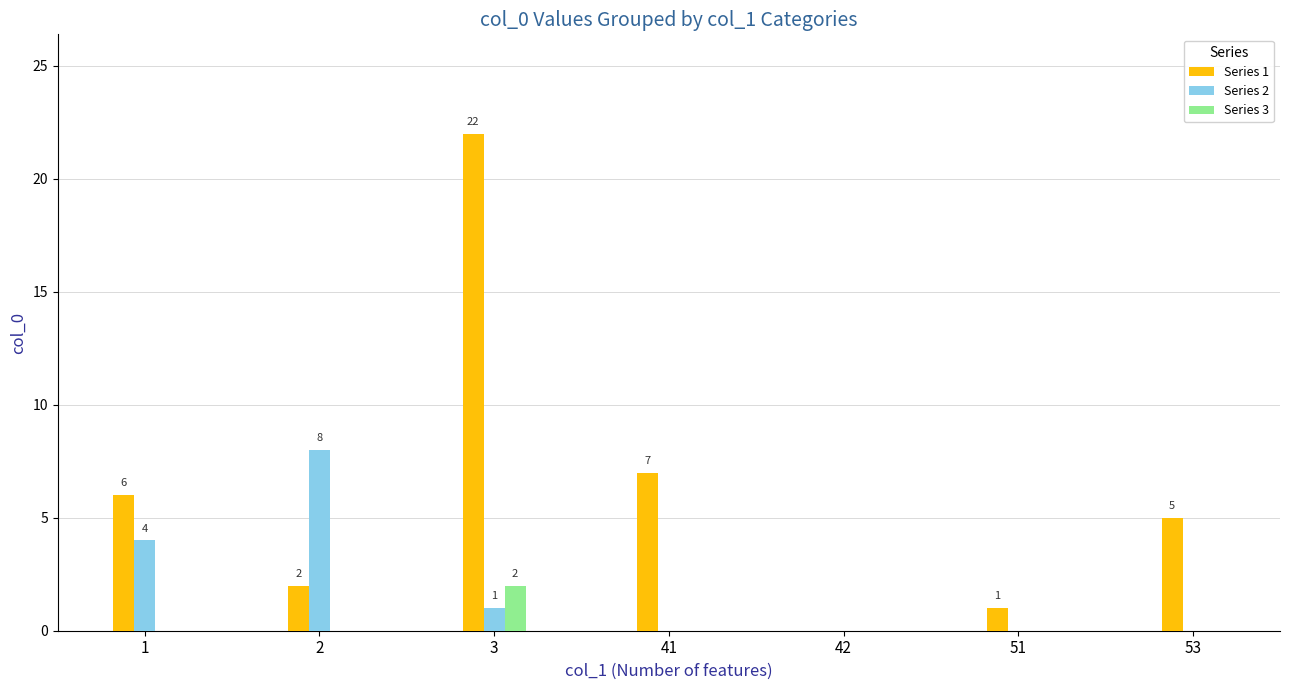

What is the total value across all series at 53?

5